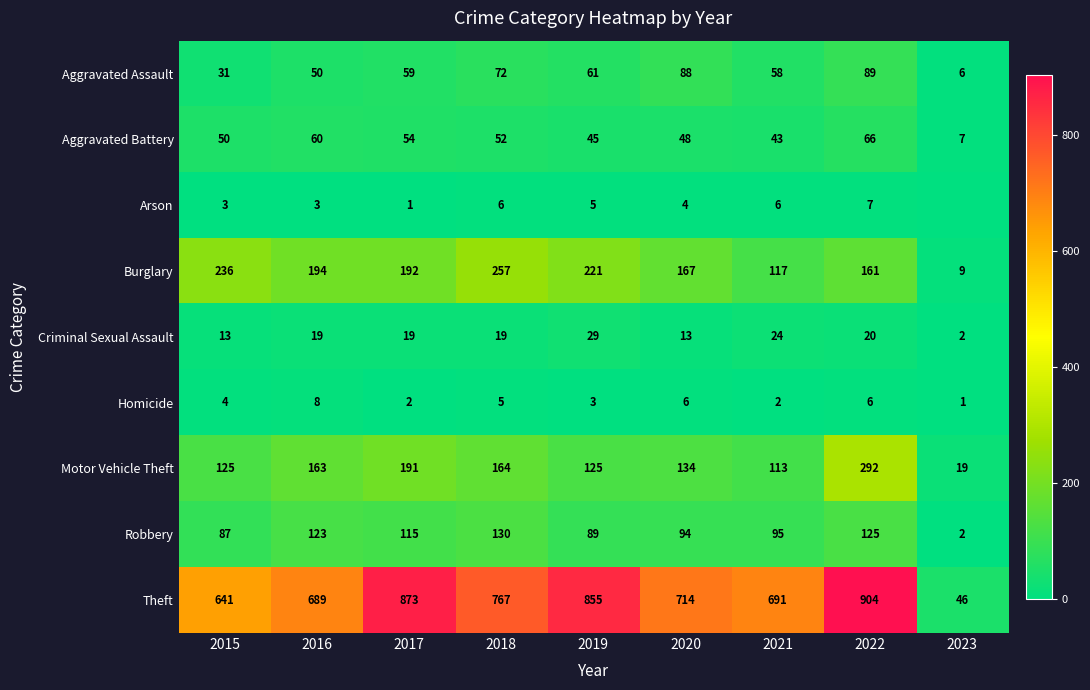

Is the value of Theft at 2021 greater than the value of Robbery at 2015?

Yes